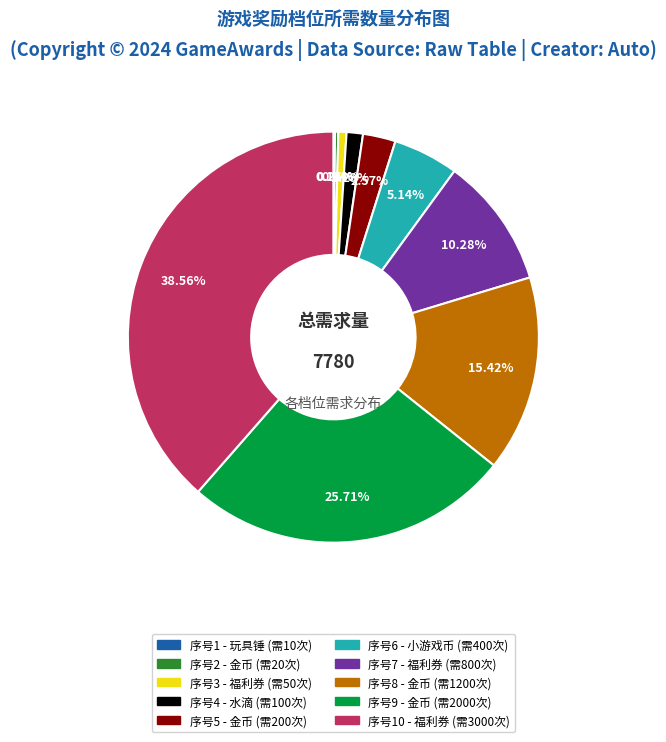

Is there any slice that represents more than half of the pie?

No